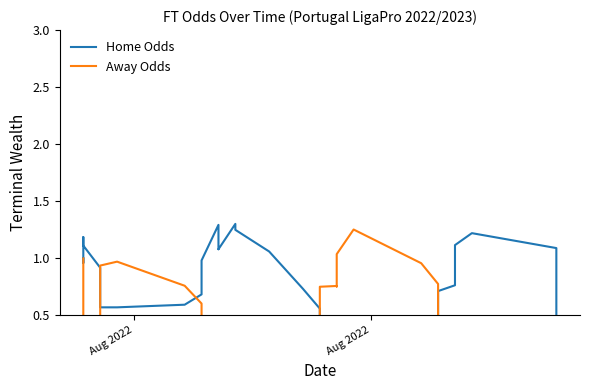

How many intersections are there between Away Odds and Home Odds?

4